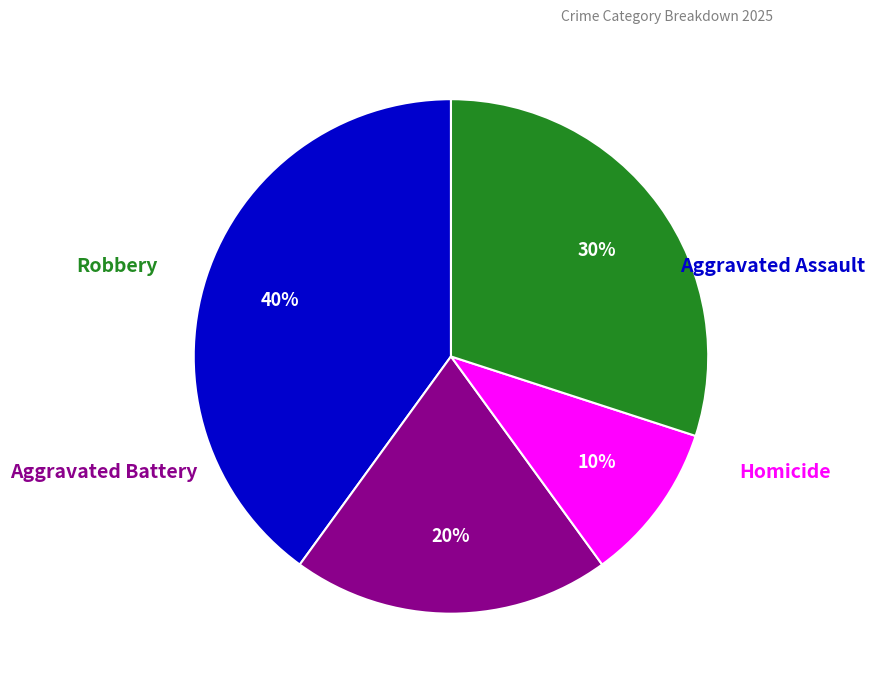

To the nearest percent, what is the difference between the largest and smallest slice percentages?

30%